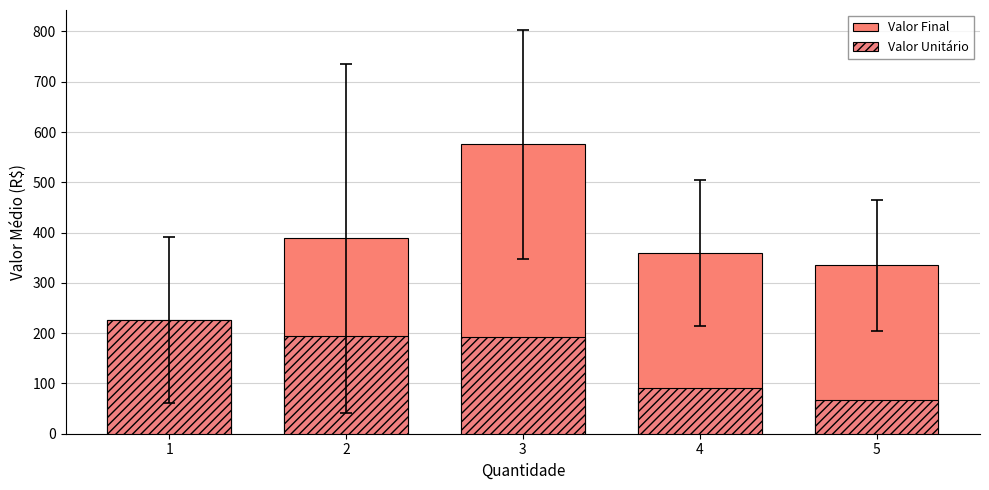

Rank the series at 3 from highest to lowest value.

Valor Final, Valor Unitário